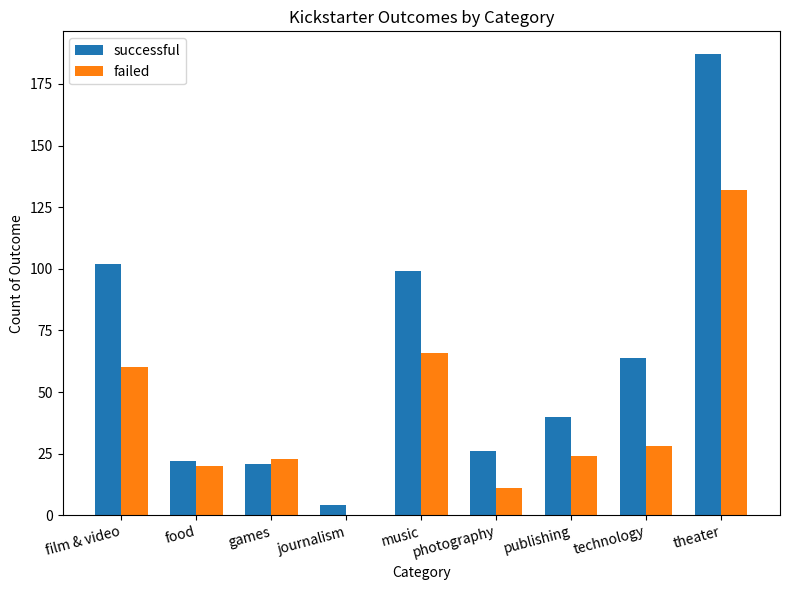

Which label corresponds to the largest value in the chart?

theater